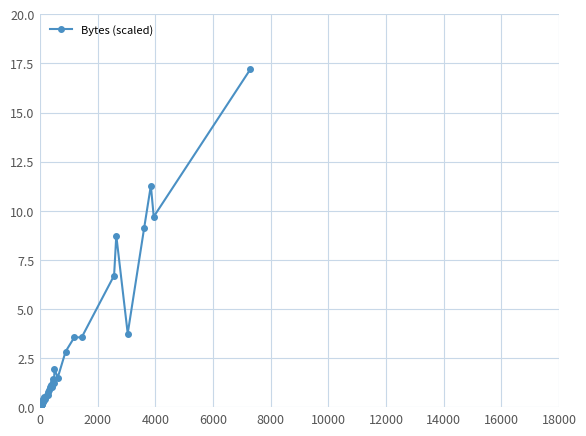

What is the value of the 7th point from the left?

0.3